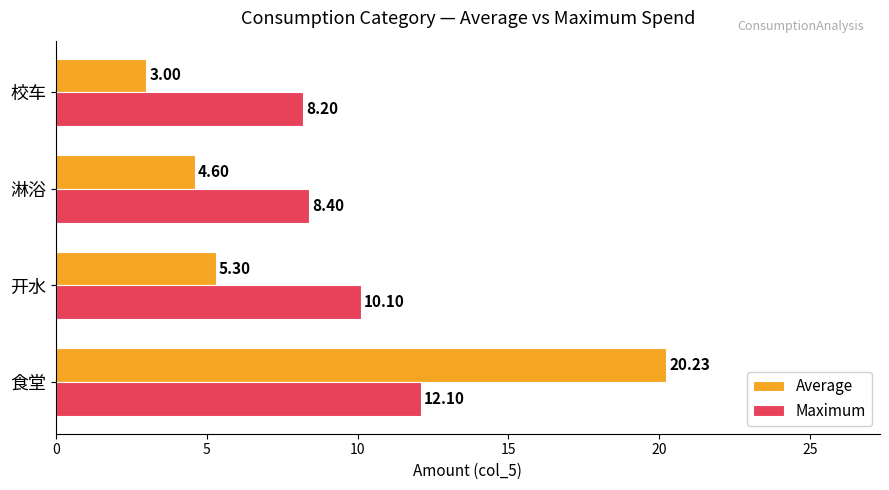

List the series in order of their peak value, lowest first.

Maximum, Average